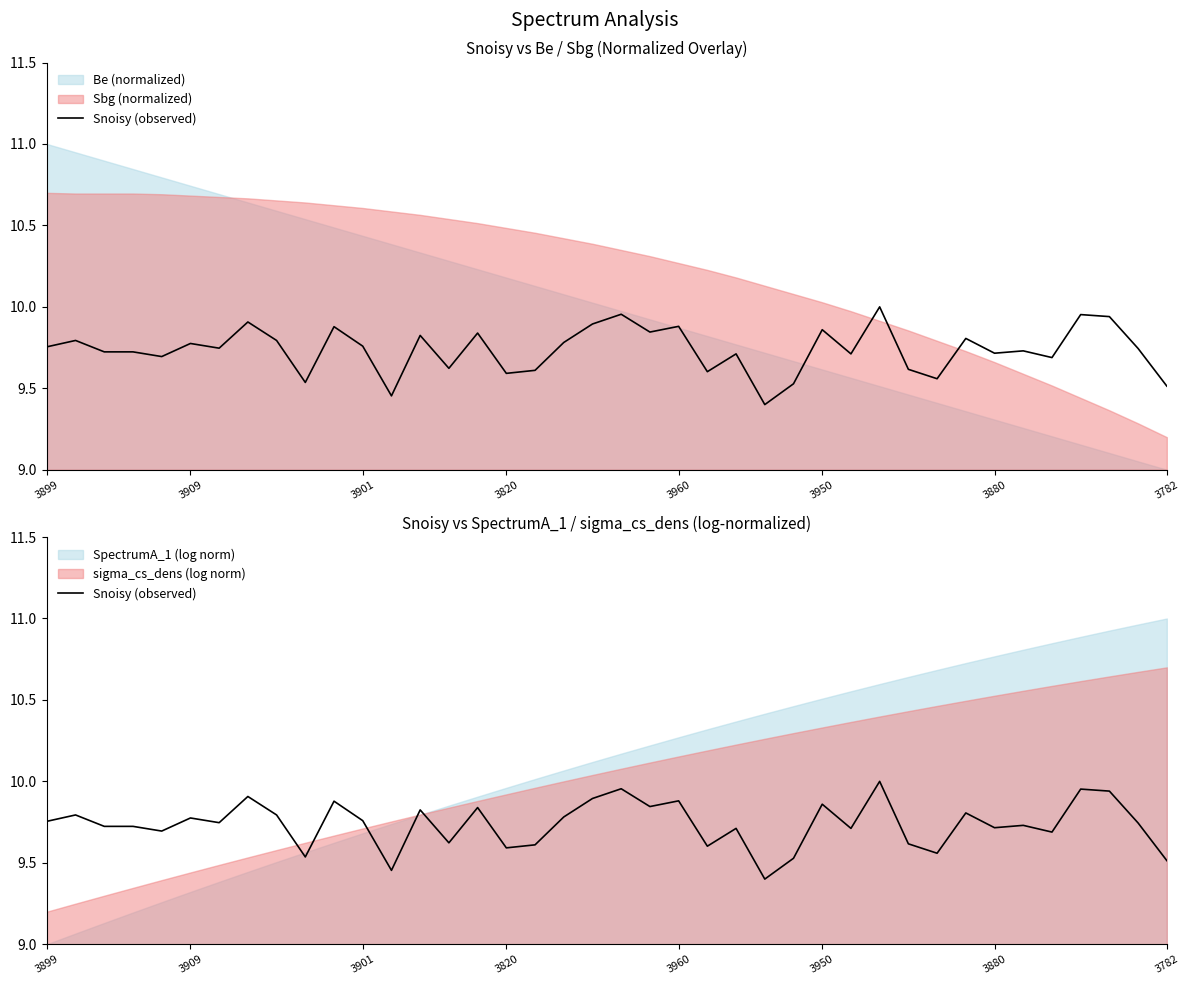

What is the average value?

9.7